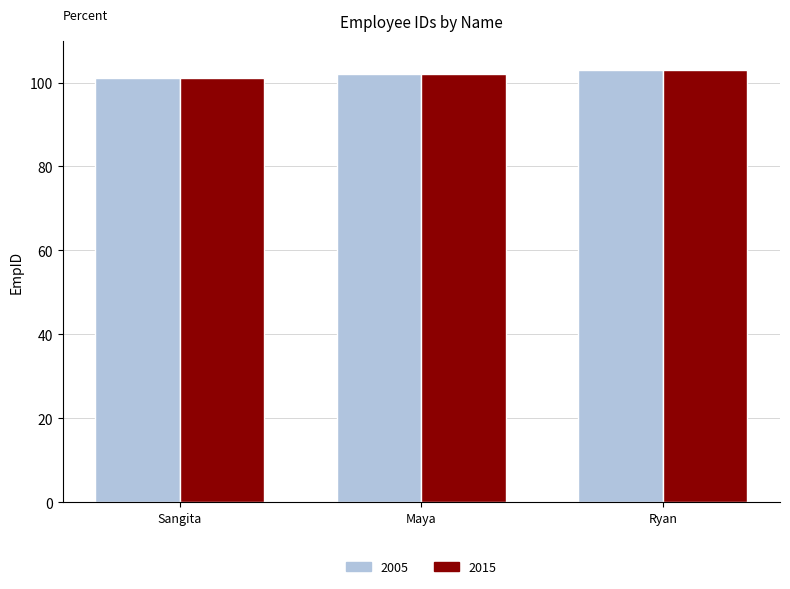

What is the lowest value of the 2015 series?

101